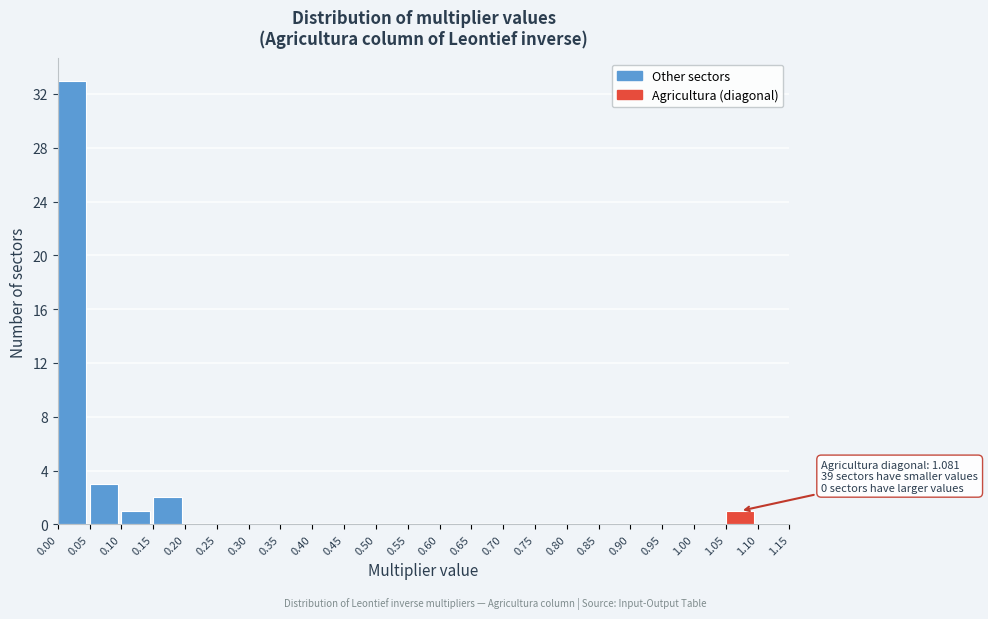

Over which range of the x-axis is the bar tallest?

0.00 to 0.05